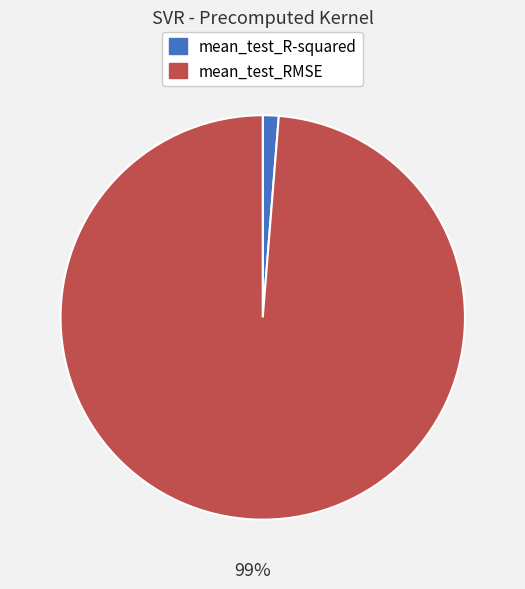

Count the number of slices in the pie.

2